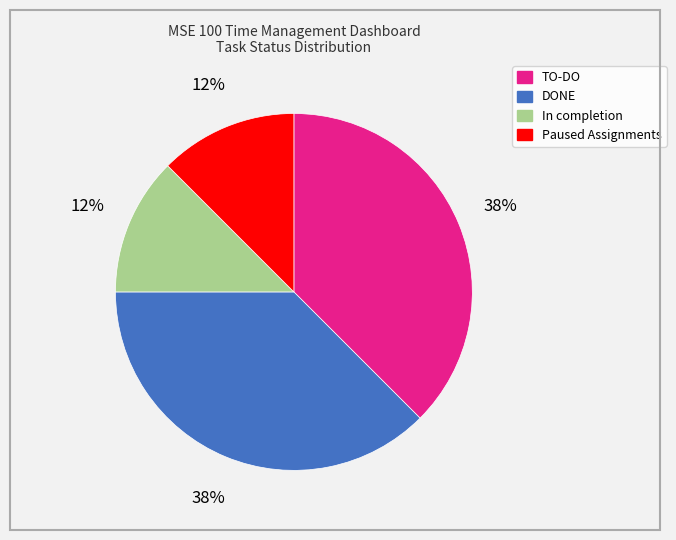

To the nearest percent, what is the average slice percentage?

25%